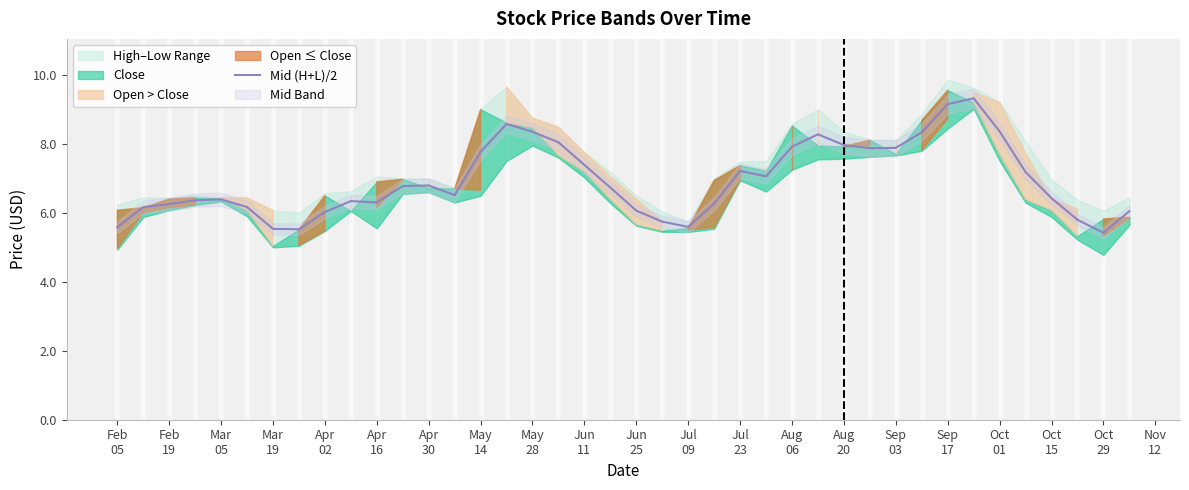

How many interior local peaks (higher than both neighbors) does the data have?

7